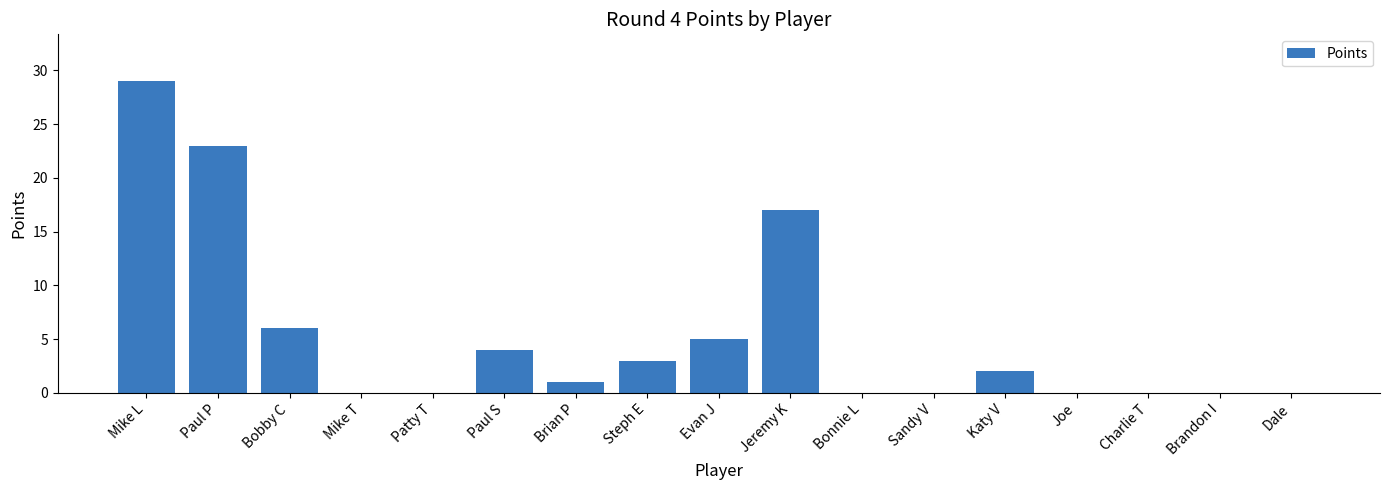

How many categories are shown in the chart?

17